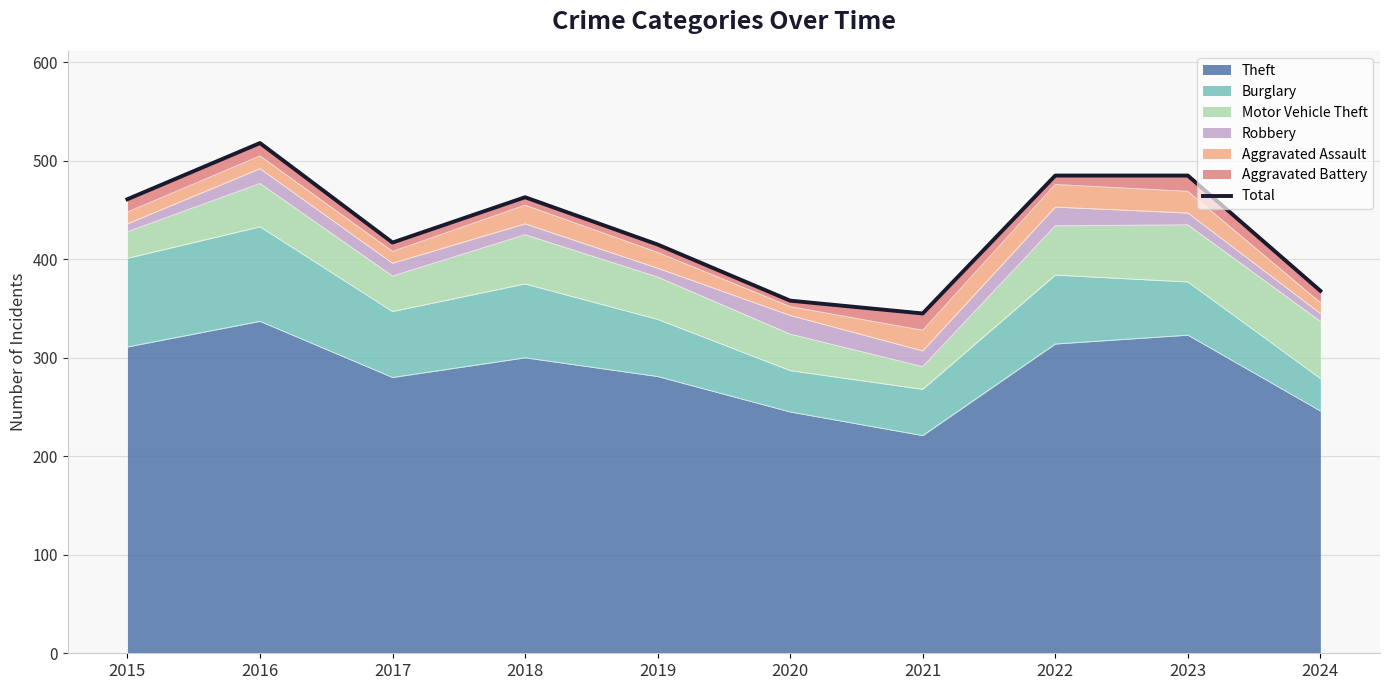

Where is the first local maximum?

2016